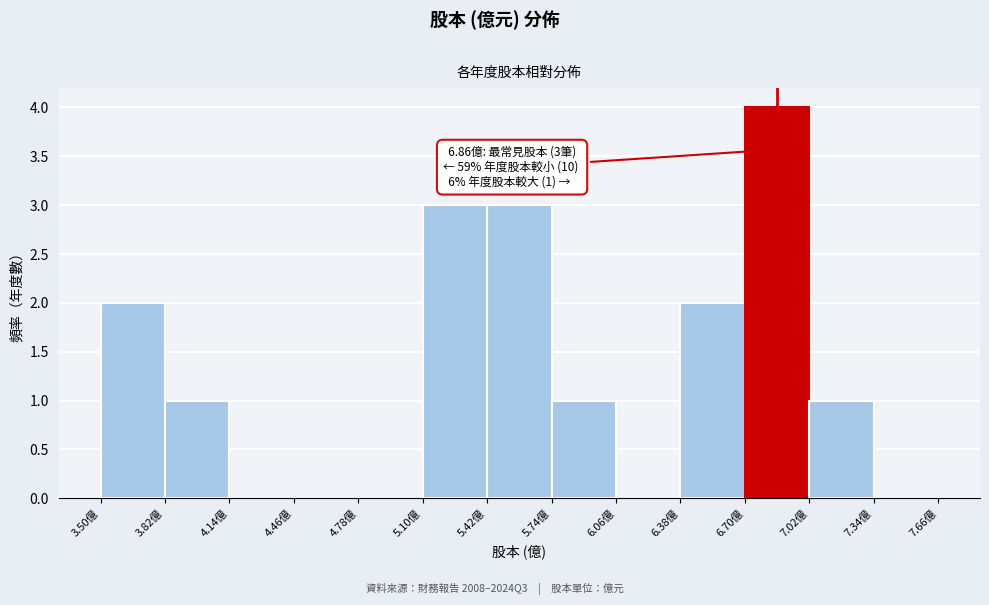

Over which range of the x-axis is the bar tallest?

6.70 to 7.02